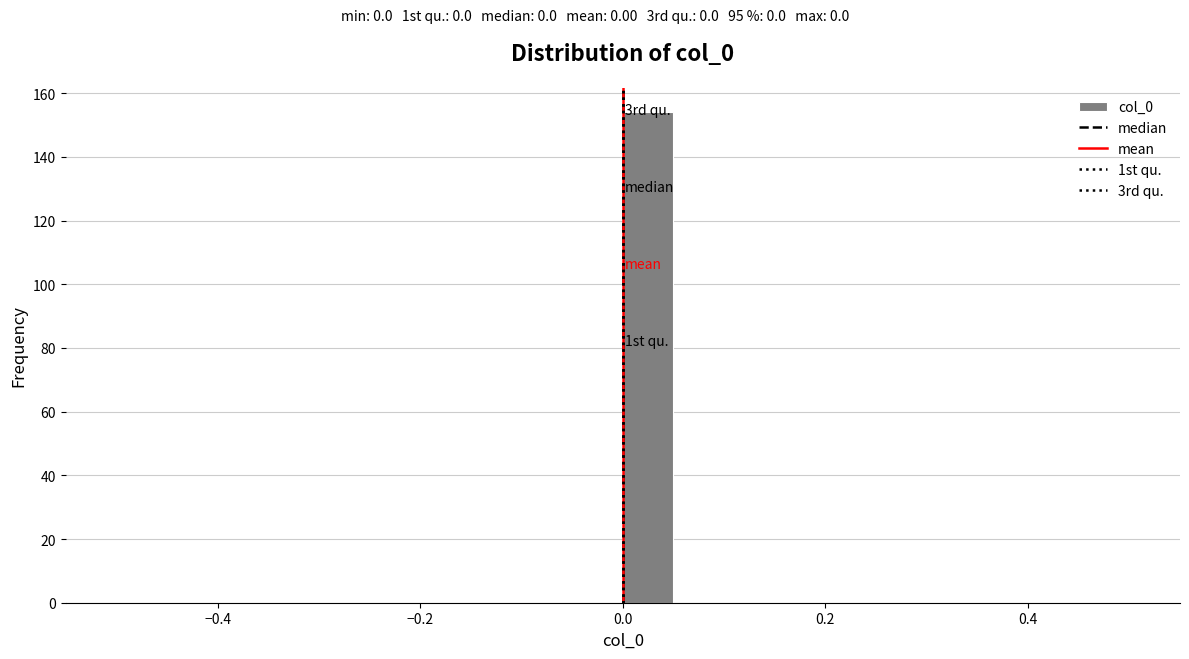

Read against the x-axis, roughly where is the centre of the tallest bar?

0.02